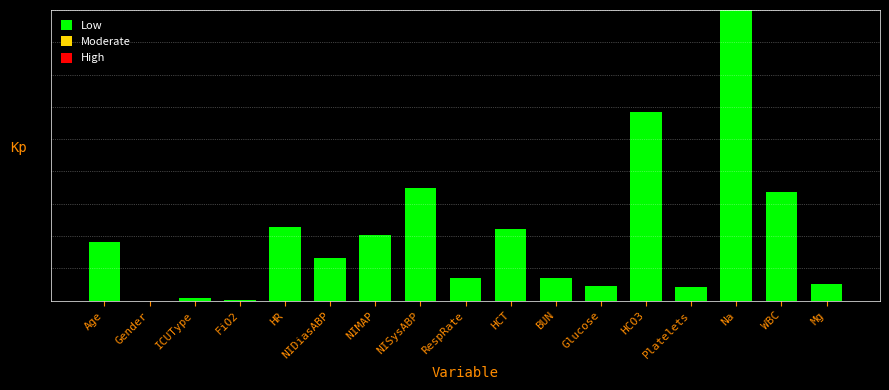

Are the bars horizontal?

No